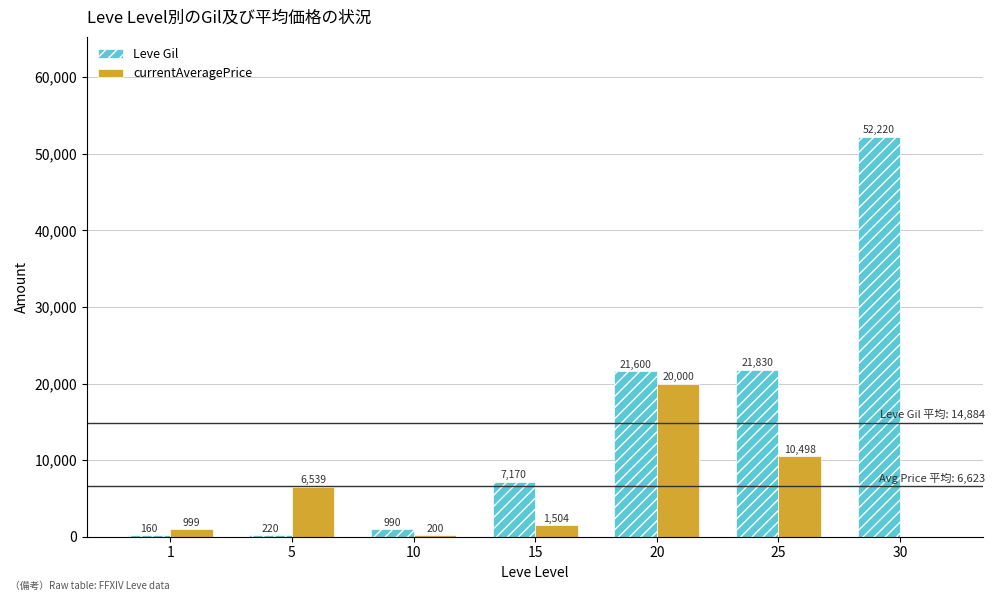

How many series are shown in this chart?

2